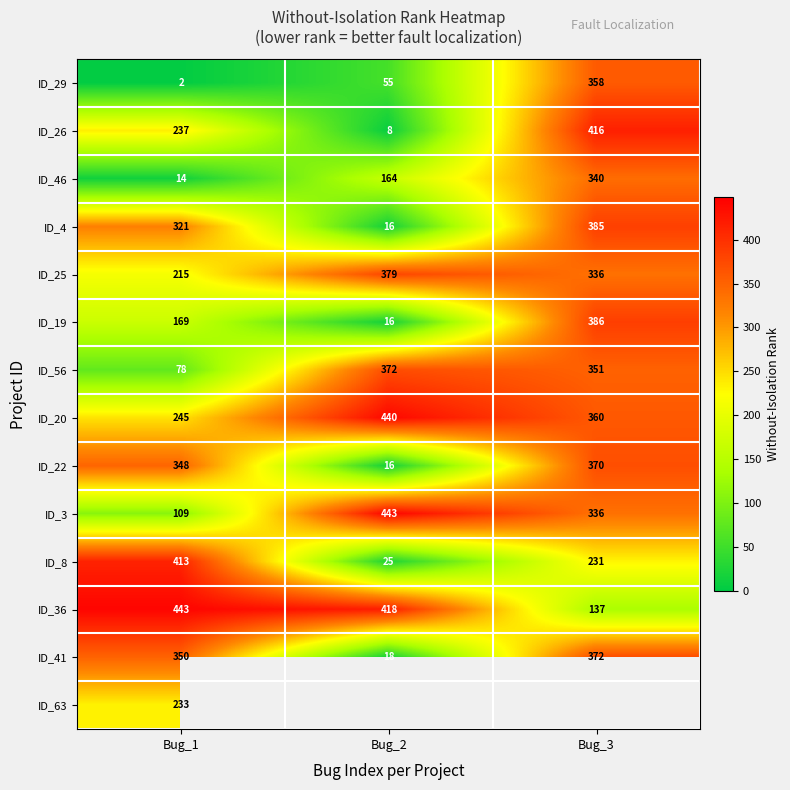

The value of ID_19 at Bug_3 is 156.5. True or false?

False